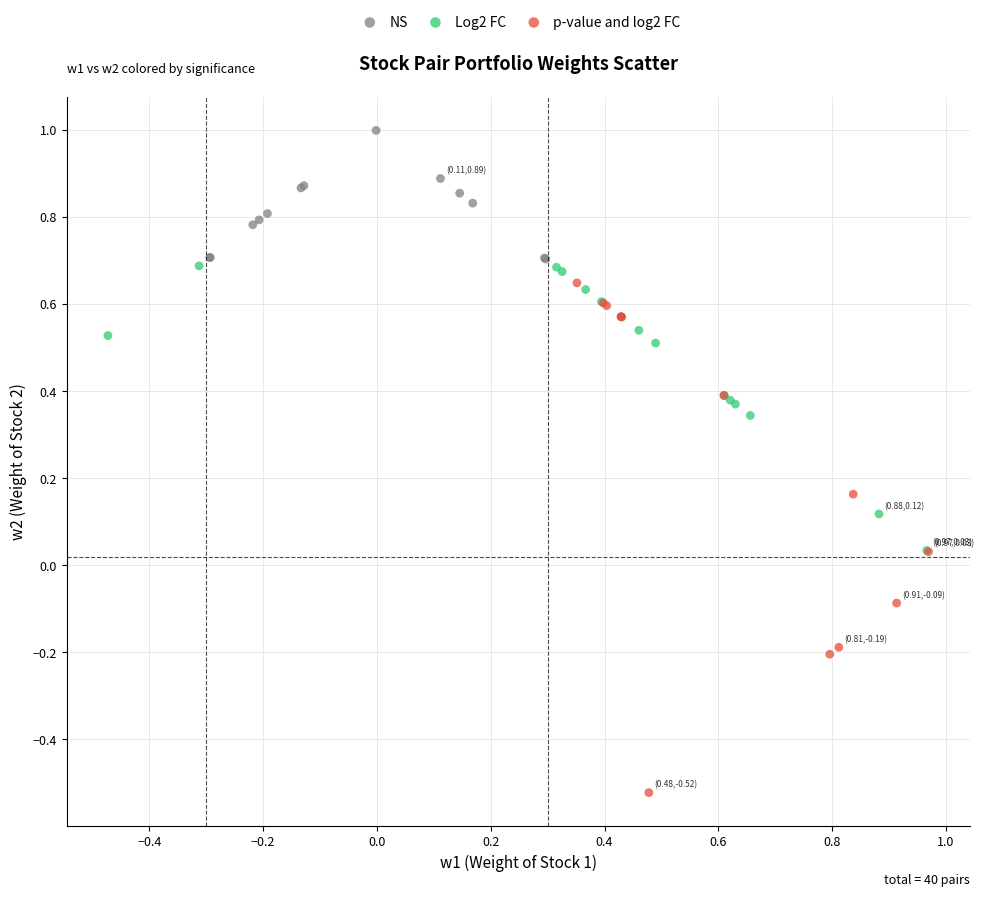

Which series reaches the maximum Y coordinate?

NS